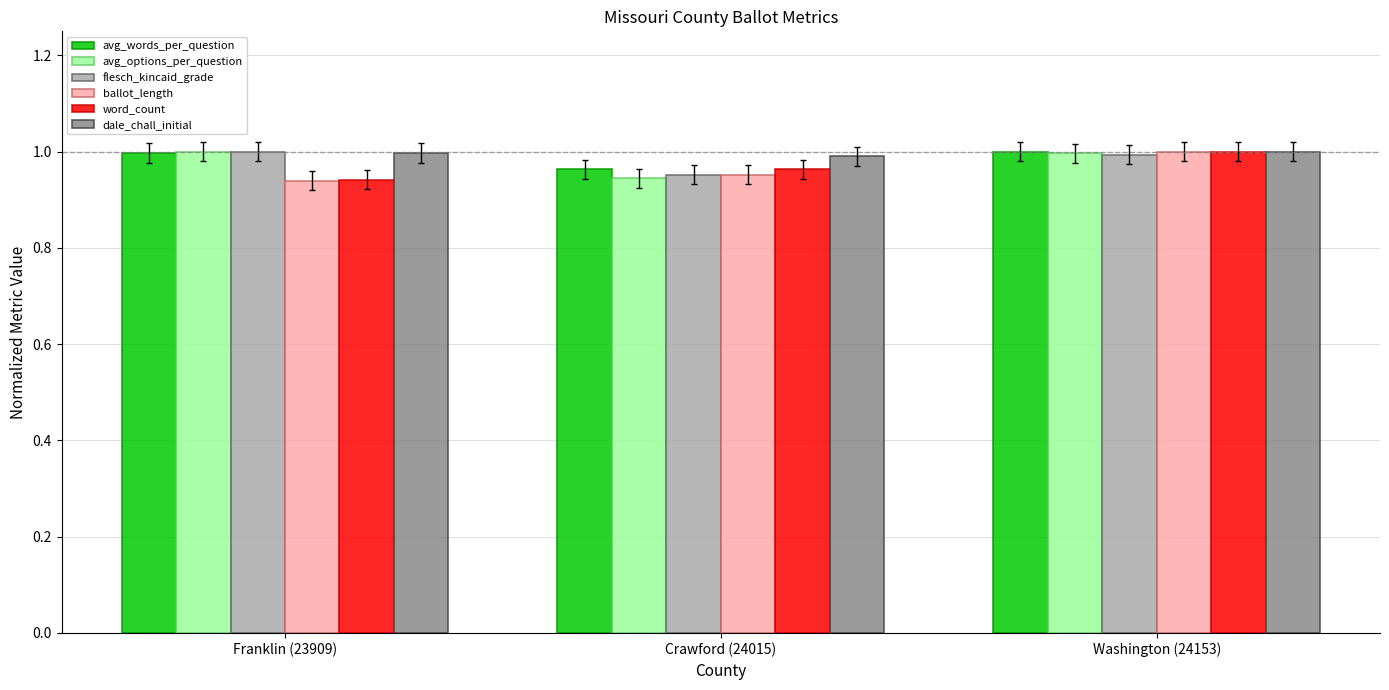

Is the value of word_count at Franklin (23909) greater than the value of dale_chall_initial at Washington (24153)?

No